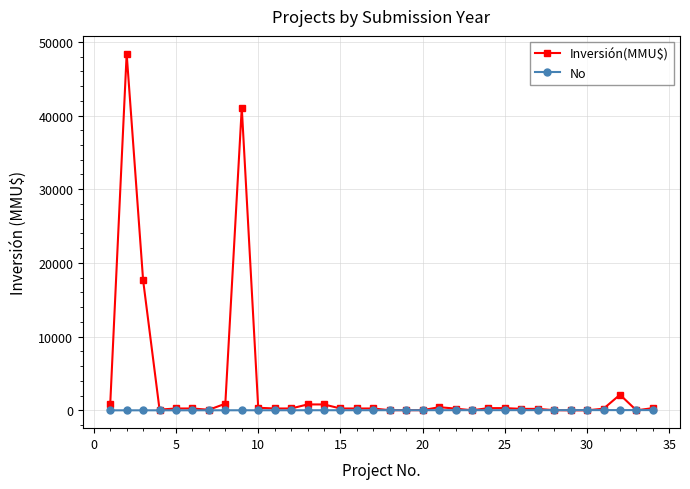

Which series has the widest spread of values?

Inversión(MMU$)